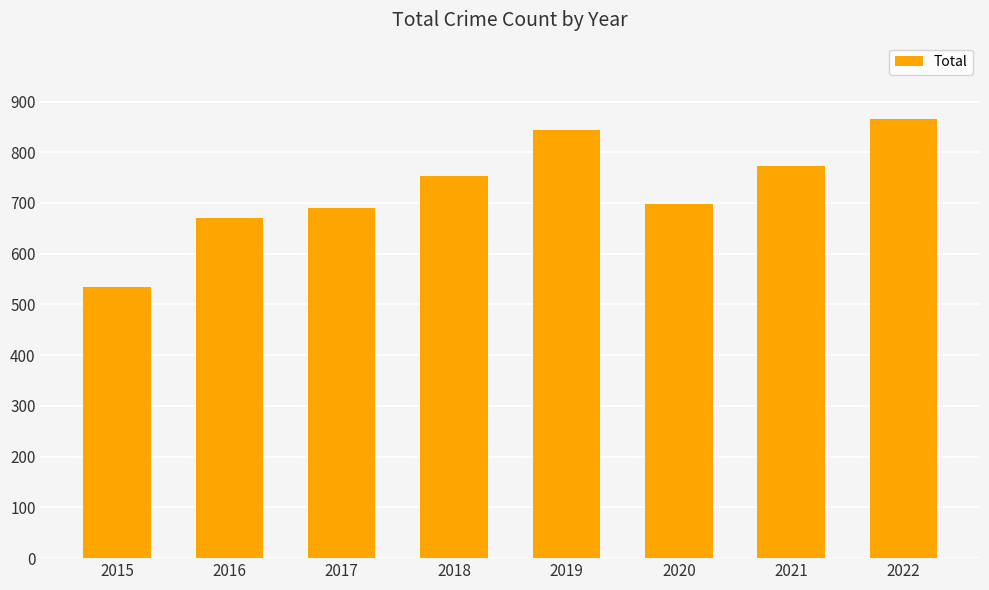

Does the chart contain stacked bars?

No